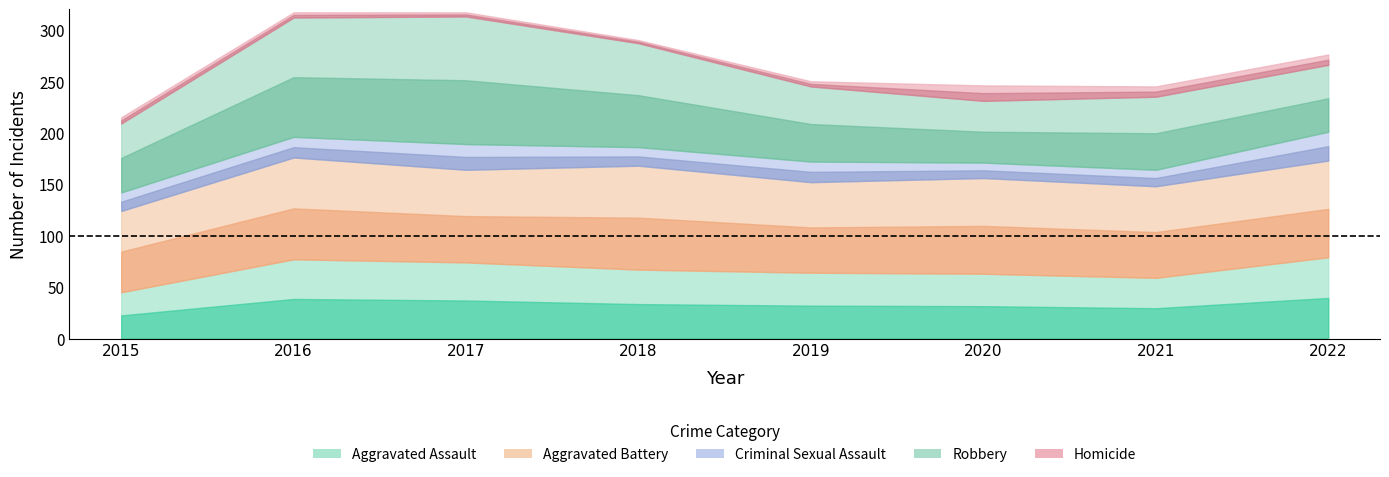

What is the average value of the Robbery series?

85